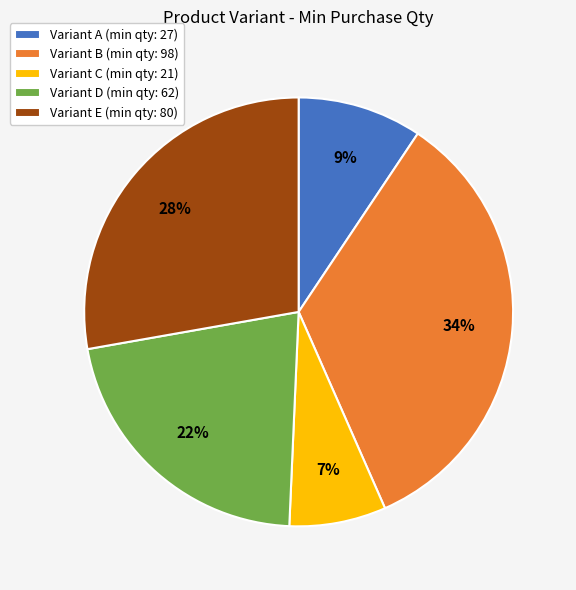

To the nearest percent, what portion does Variant D (min qty: 62) represent?

22%